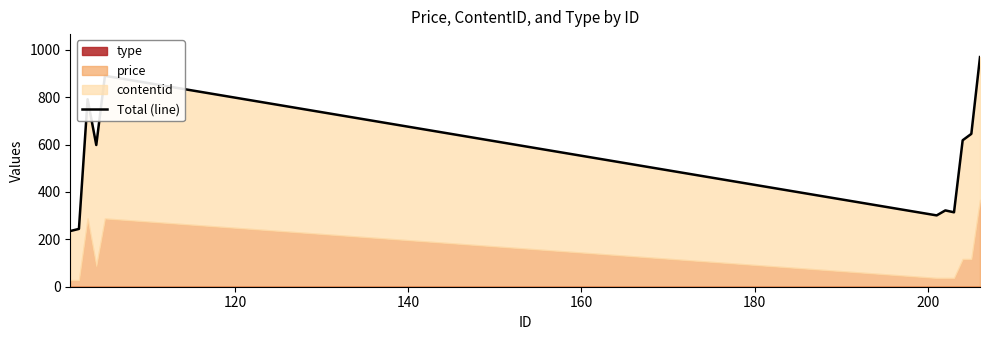

The value at 140 is 226. True or false?

False